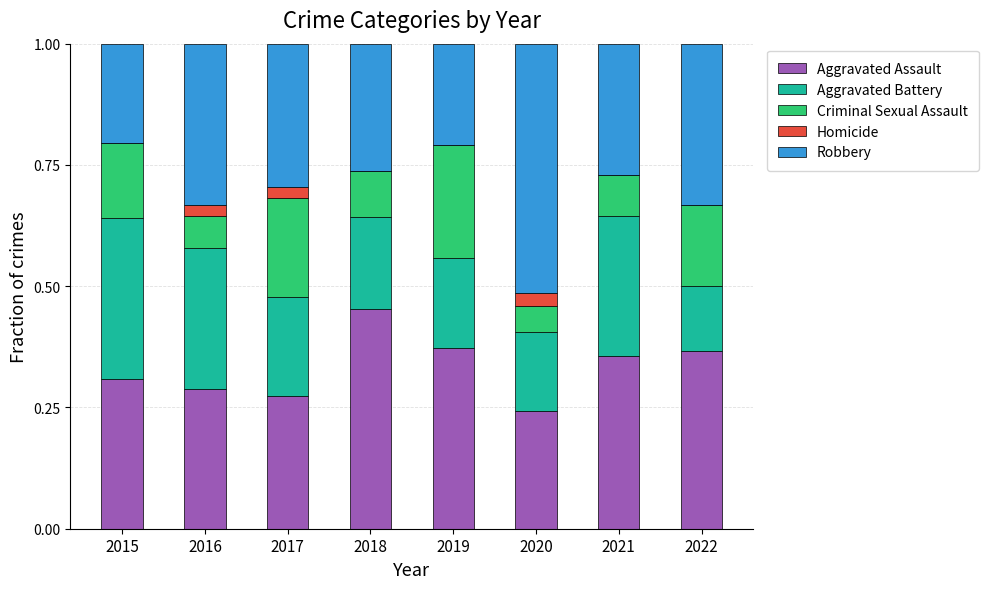

Which category has the highest value in the Aggravated Assault series?

2018